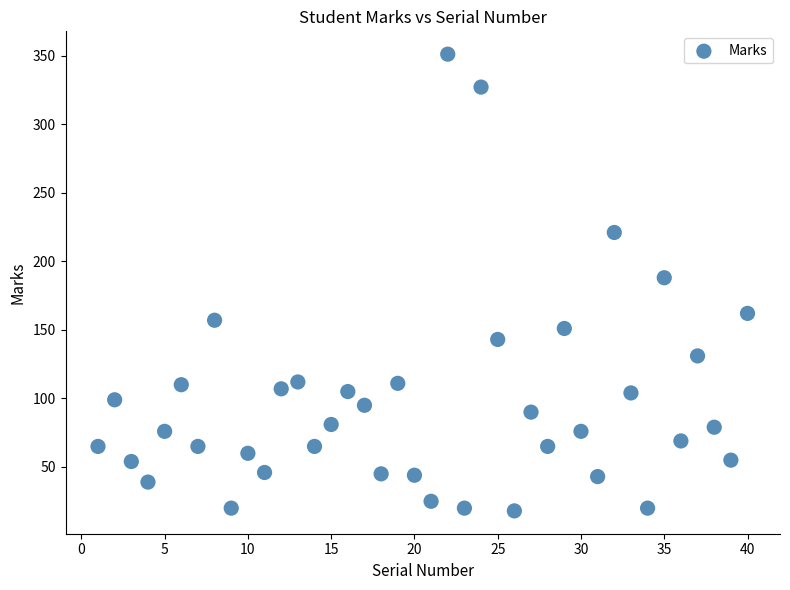

What Y value in the scatter plot is closest to 184?

188